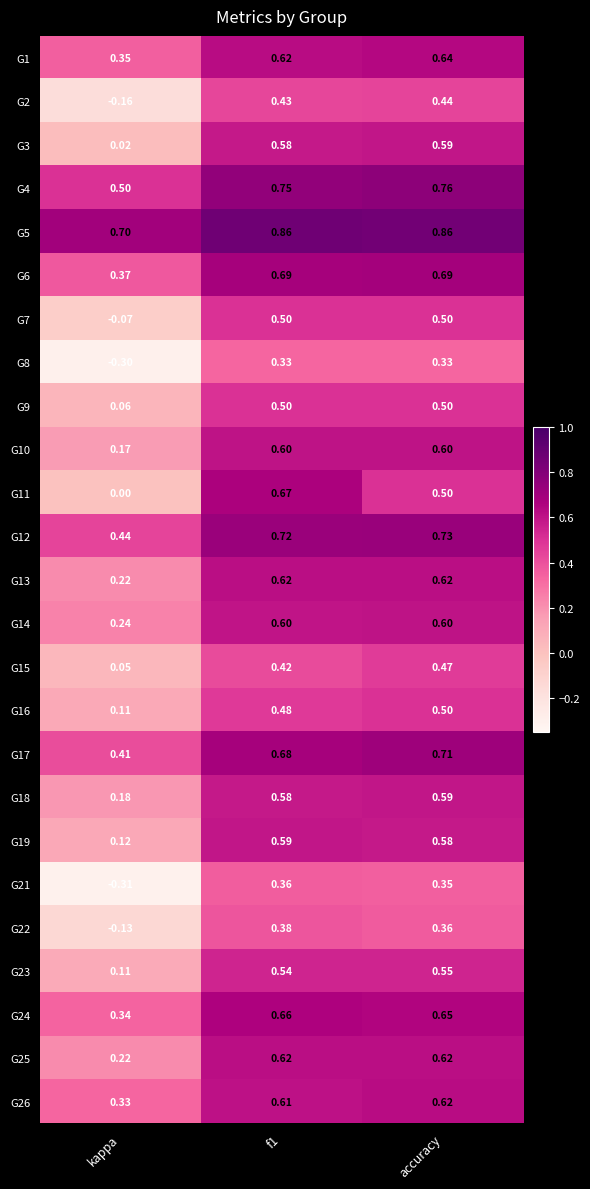

Is the value of G11 at f1 greater than the value of G24 at f1?

Yes